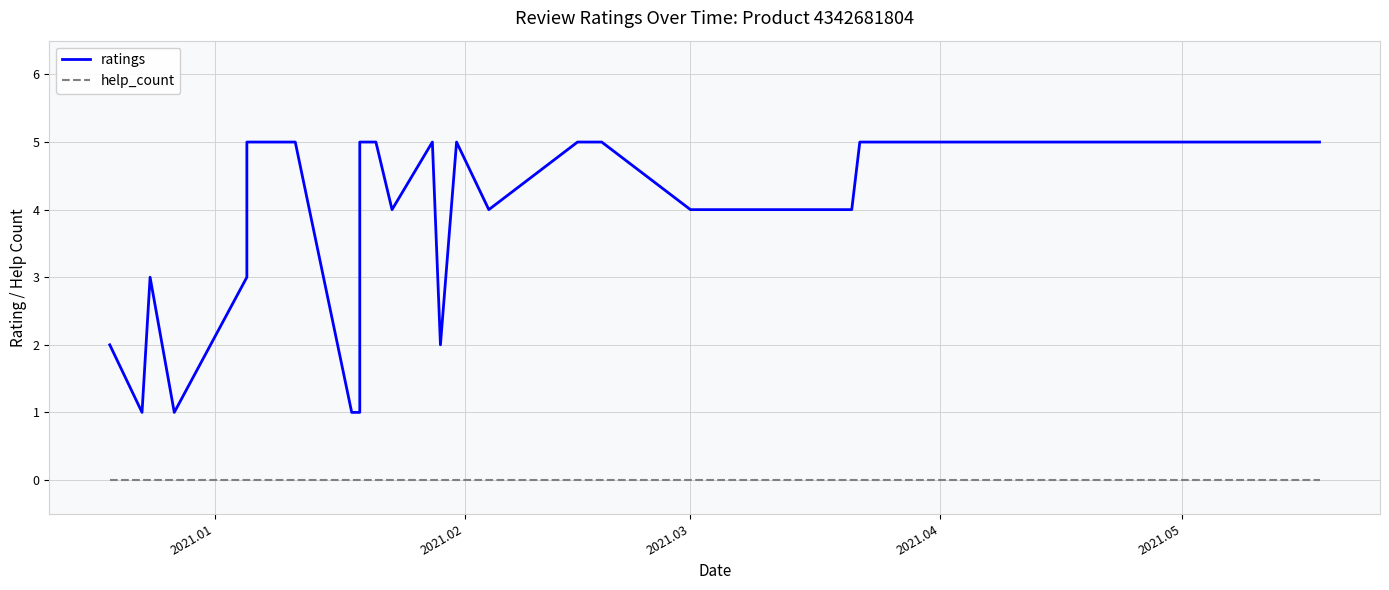

True or false: ratings and help_count cross at least once.

False